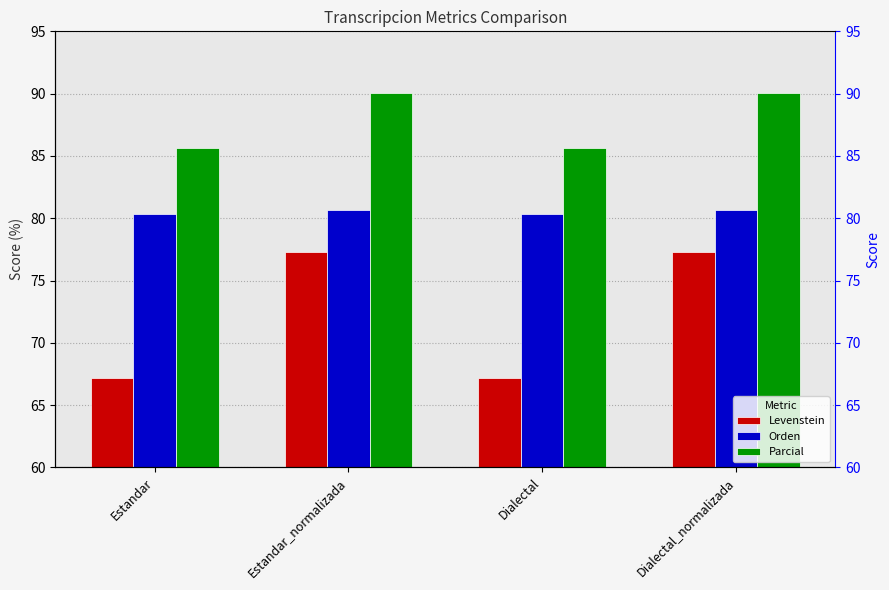

Reading left to right, list all the values displayed in this chart.

Levenstein: 67.2	77.3	67.2	77.3
Orden: 80.4	80.6	80.4	80.6
Parcial: 85.6	90.1	85.6	90.1